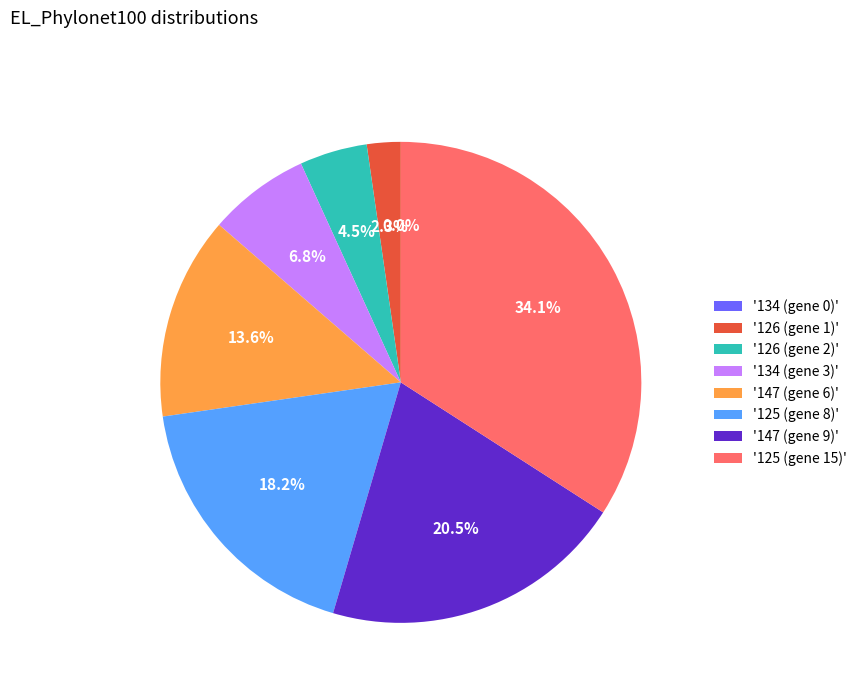

To the nearest percent, what percentage of the pie is 126 (gene 2)?

5%